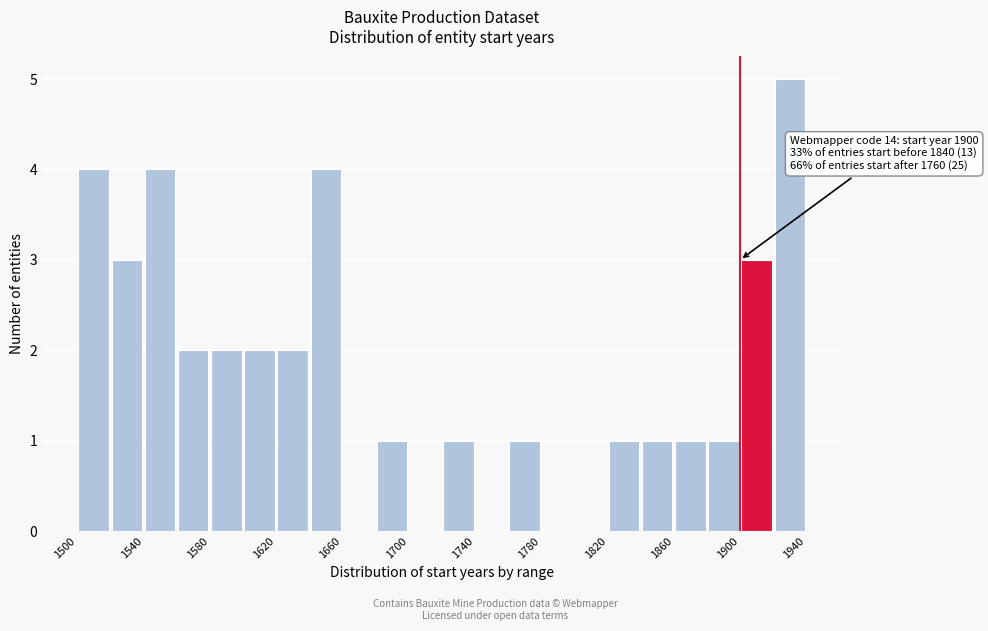

Which range on the x-axis has the tallest bar?

1920 to 1940